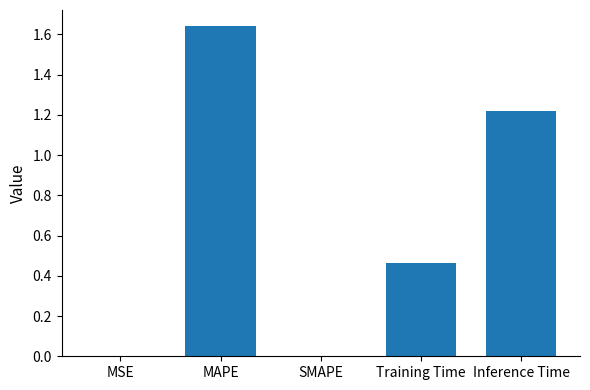

What is the average value?

0.7